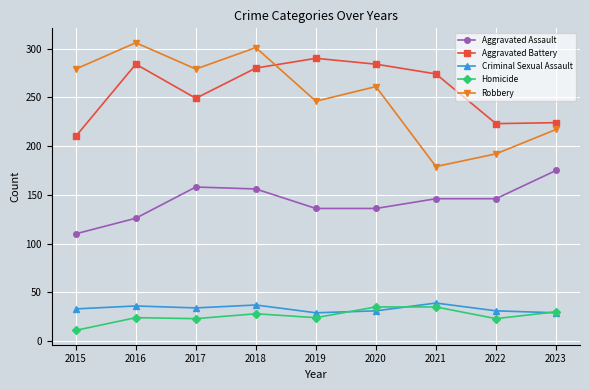

Count the number of categories in the chart.

9